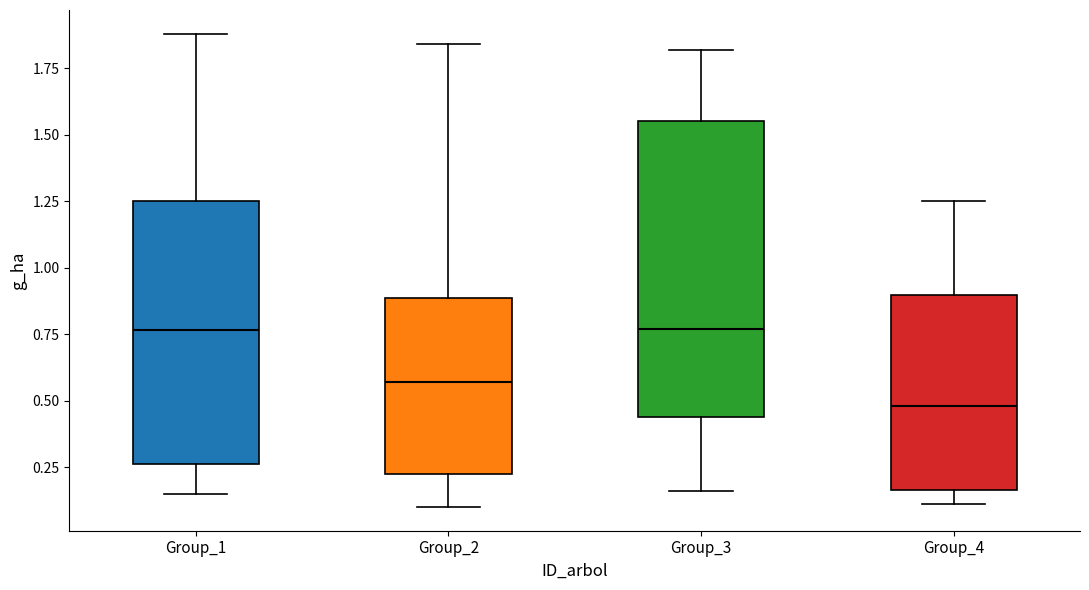

Where does the lower whisker of the box for Group_1 end on the y-axis? The values are not printed on the chart, so give them approximately, as read against the axis.

0.15